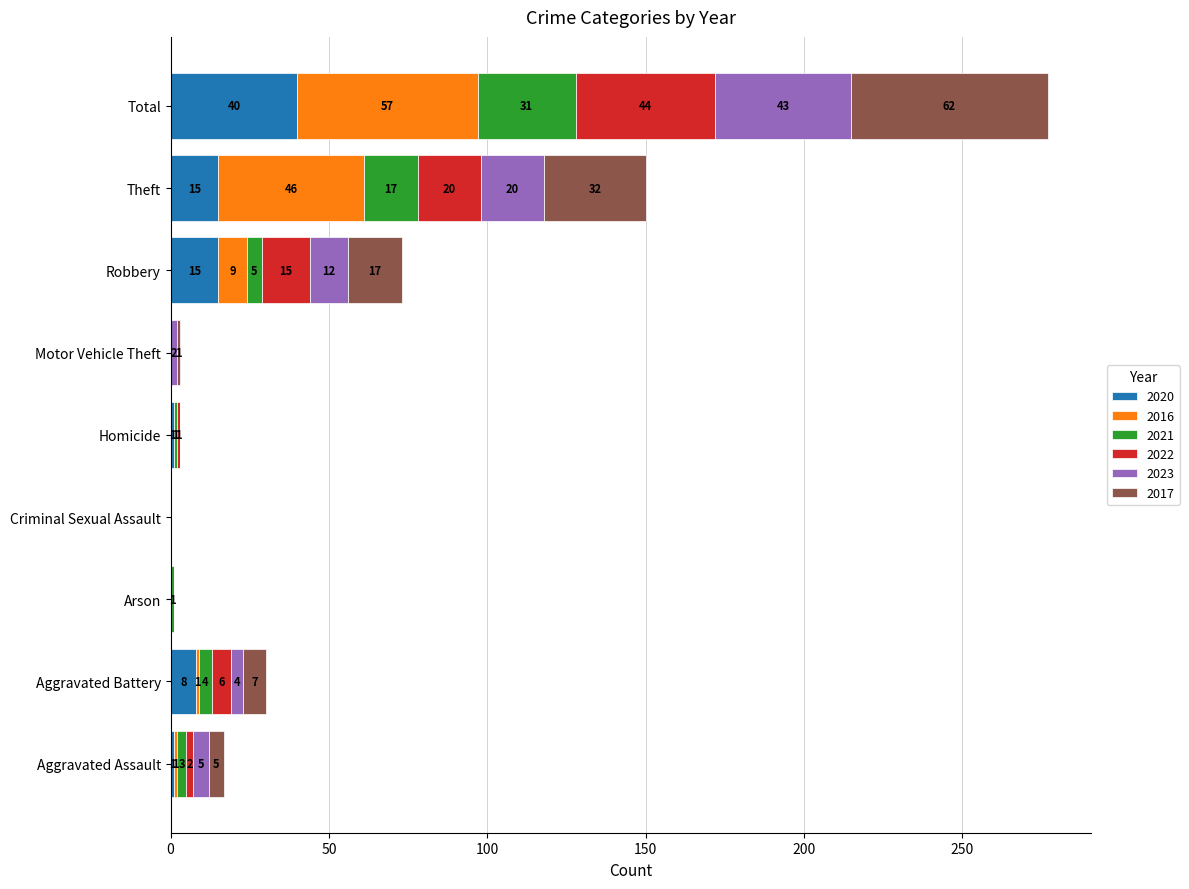

Is it true that 2020 equals 0 at Criminal Sexual Assault?

True